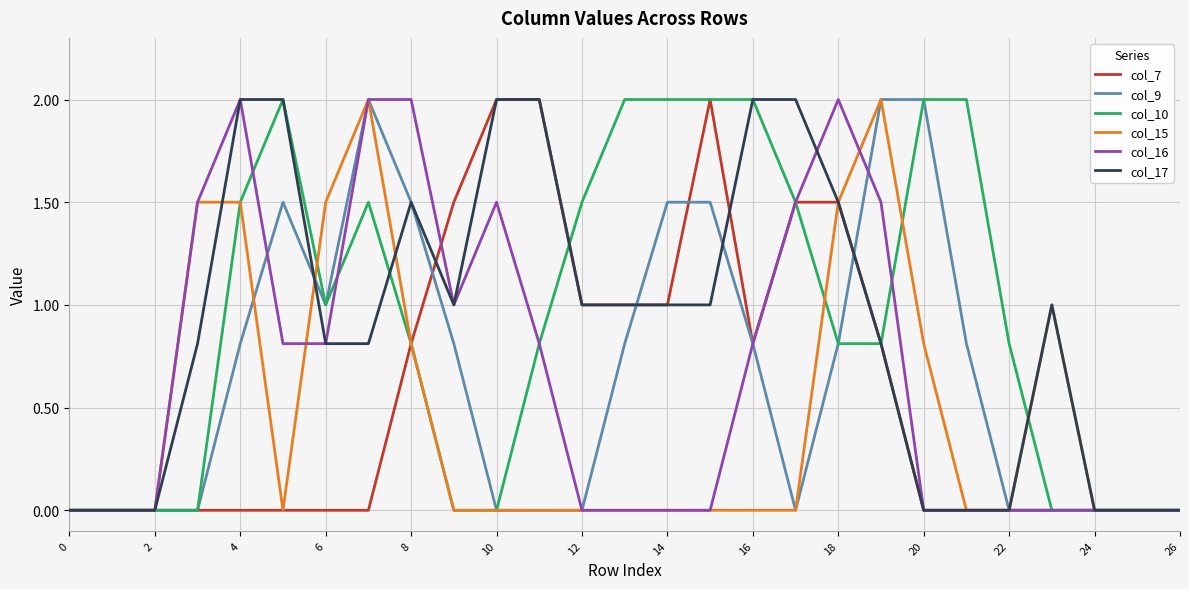

What is the greatest value displayed?

2.0